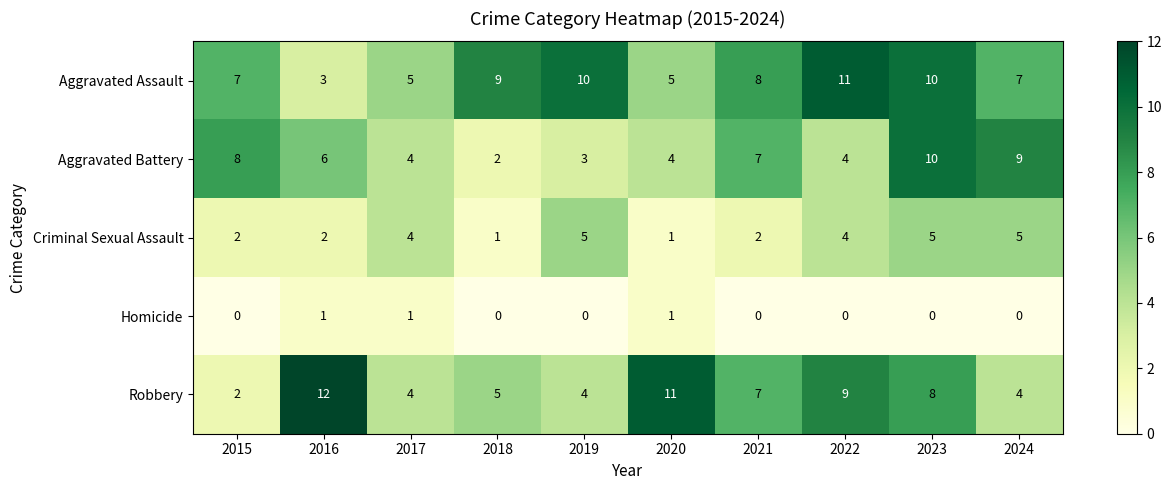

True or false: Criminal Sexual Assault has a value of 4 at 2017.

True